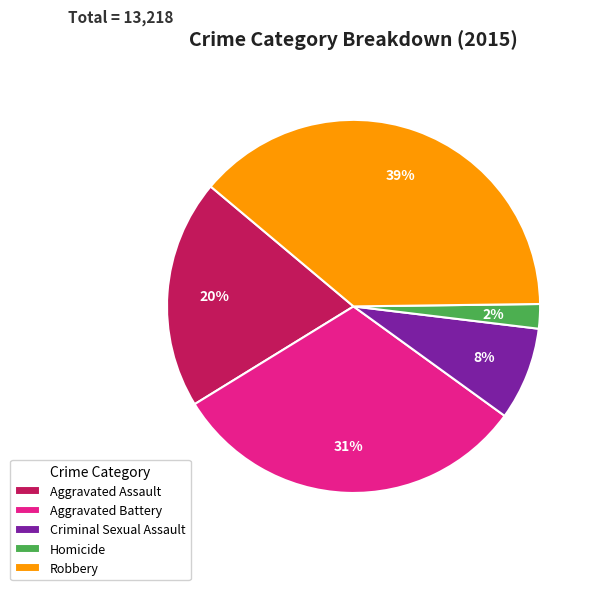

Is there any slice that represents more than half of the pie?

No